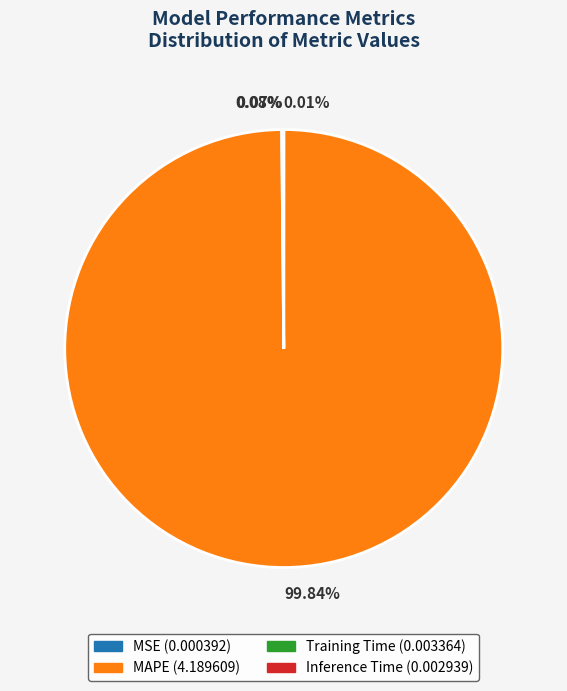

To the nearest percent, what portion does MAPE represent?

100%